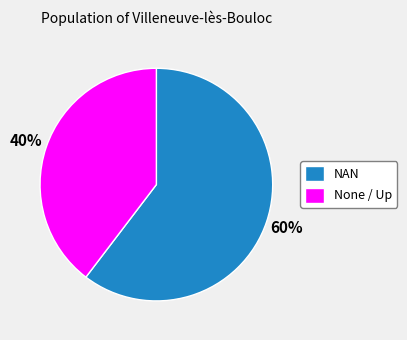

To the nearest percent, what is the combined percentage of NAN and None / Up?

100%